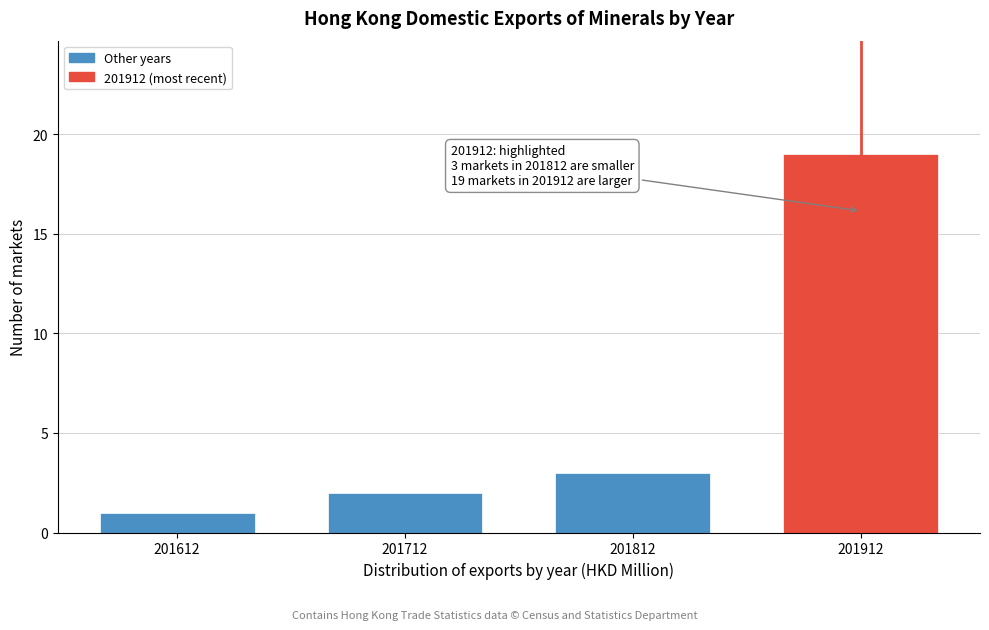

Reading left to right, list all the values displayed in this chart.

1	2	3	19